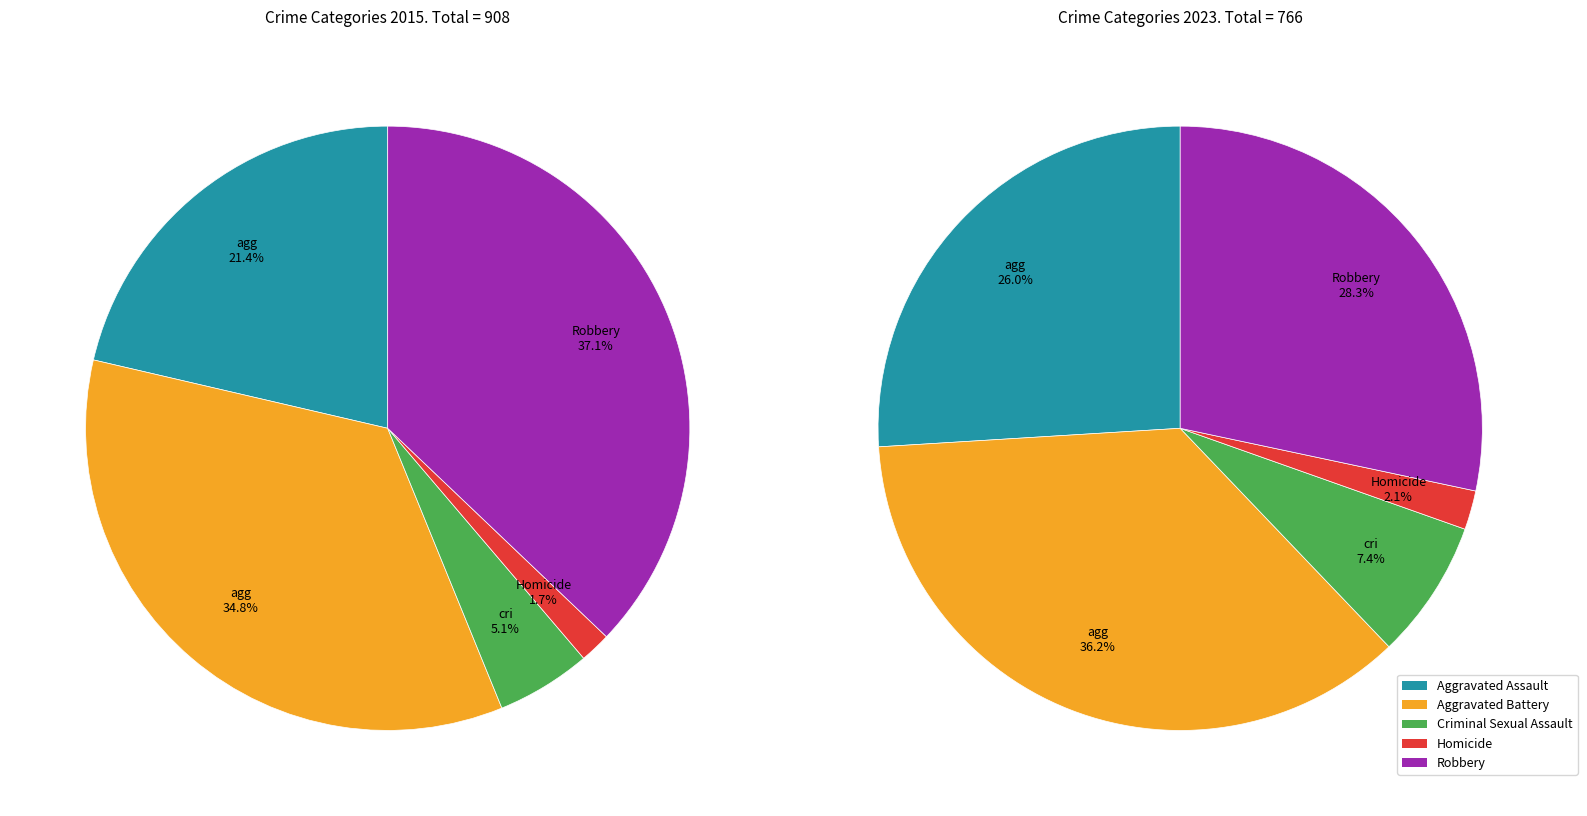

The Homicide slice represents 2% of the pie. True or false?

True